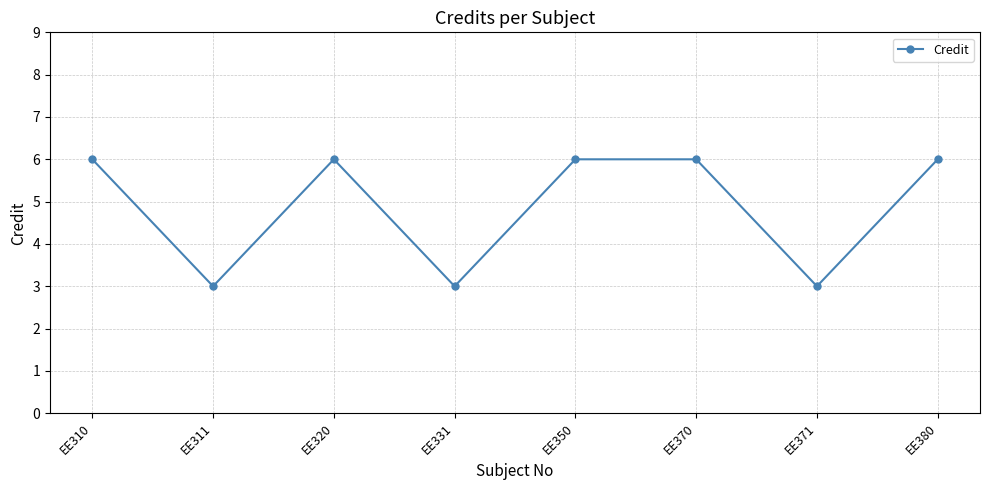

Is this an area chart (filled region under the line)?

No